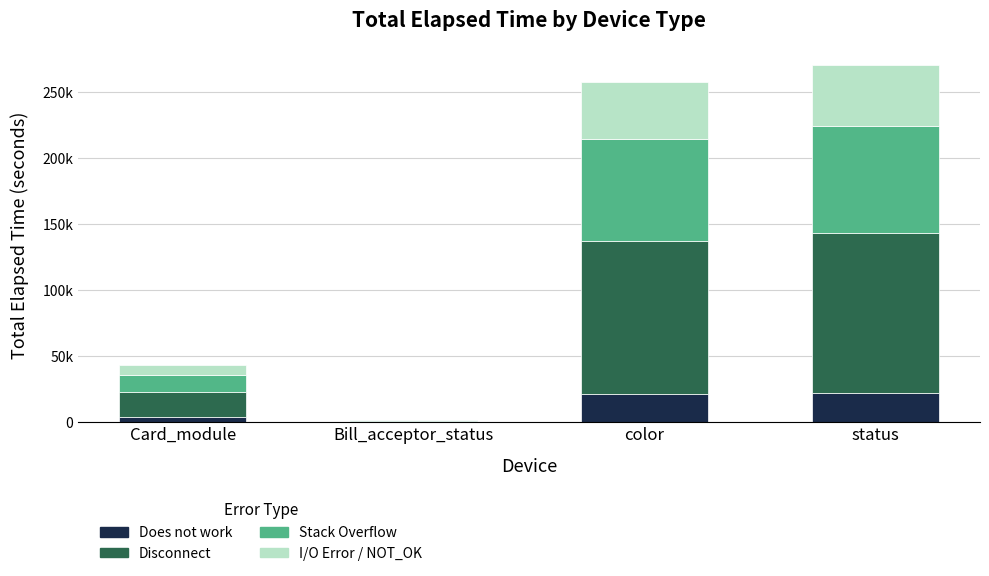

Are the bars horizontal?

No